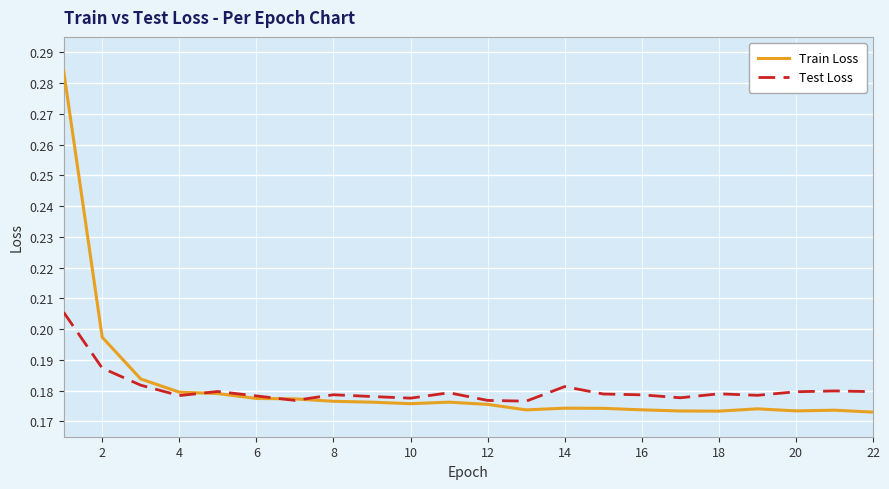

Which series has the largest range (max minus min)?

Train Loss